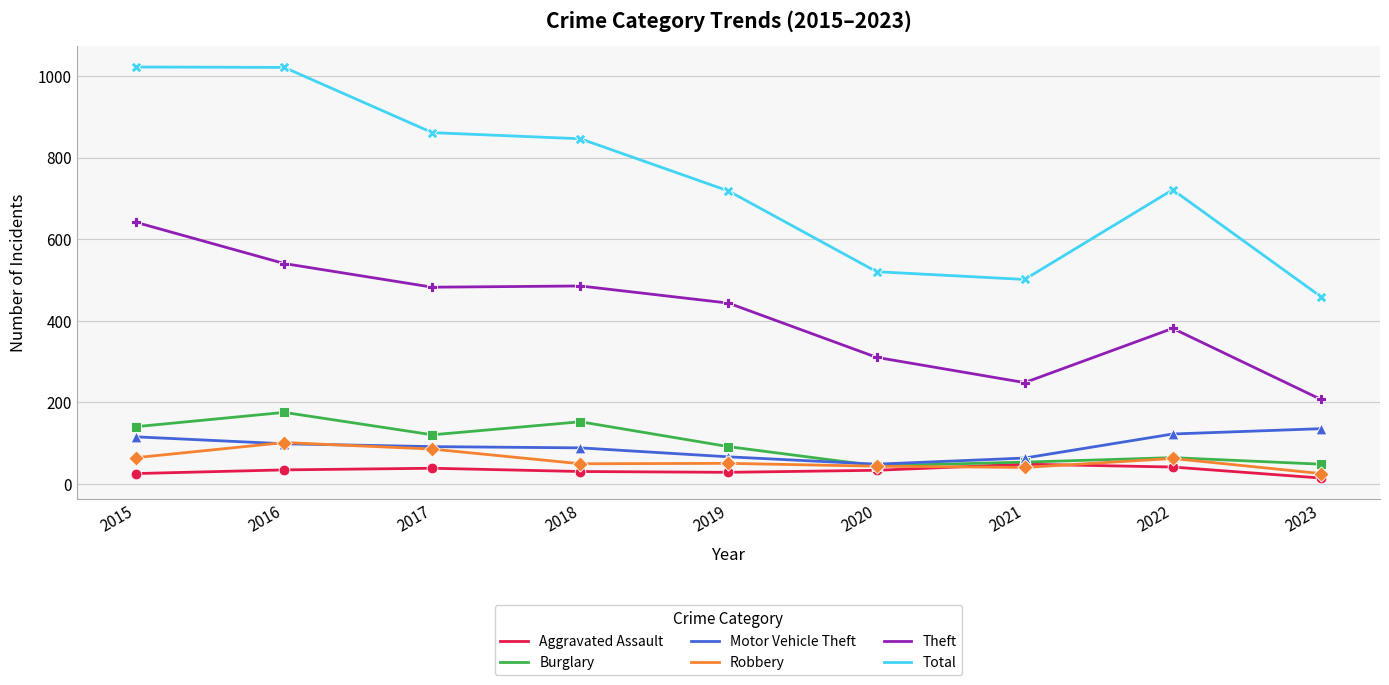

Between 2017 and 2022, which series saw the biggest shift?

Total